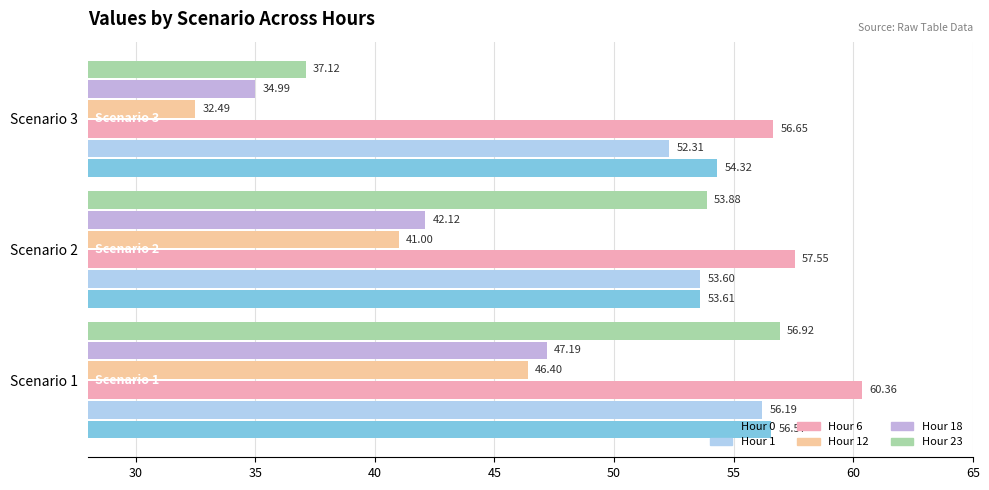

What is the value of the Hour 1 bar at the 2nd from the left?

53.6